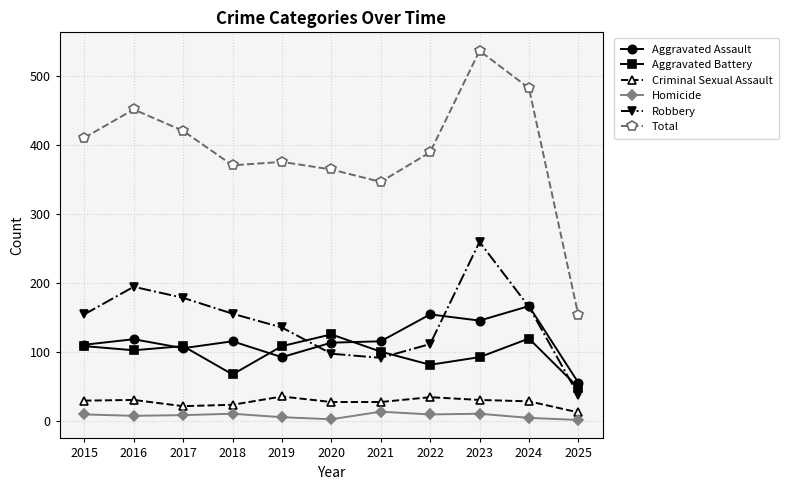

Count the number of categories in the chart.

11